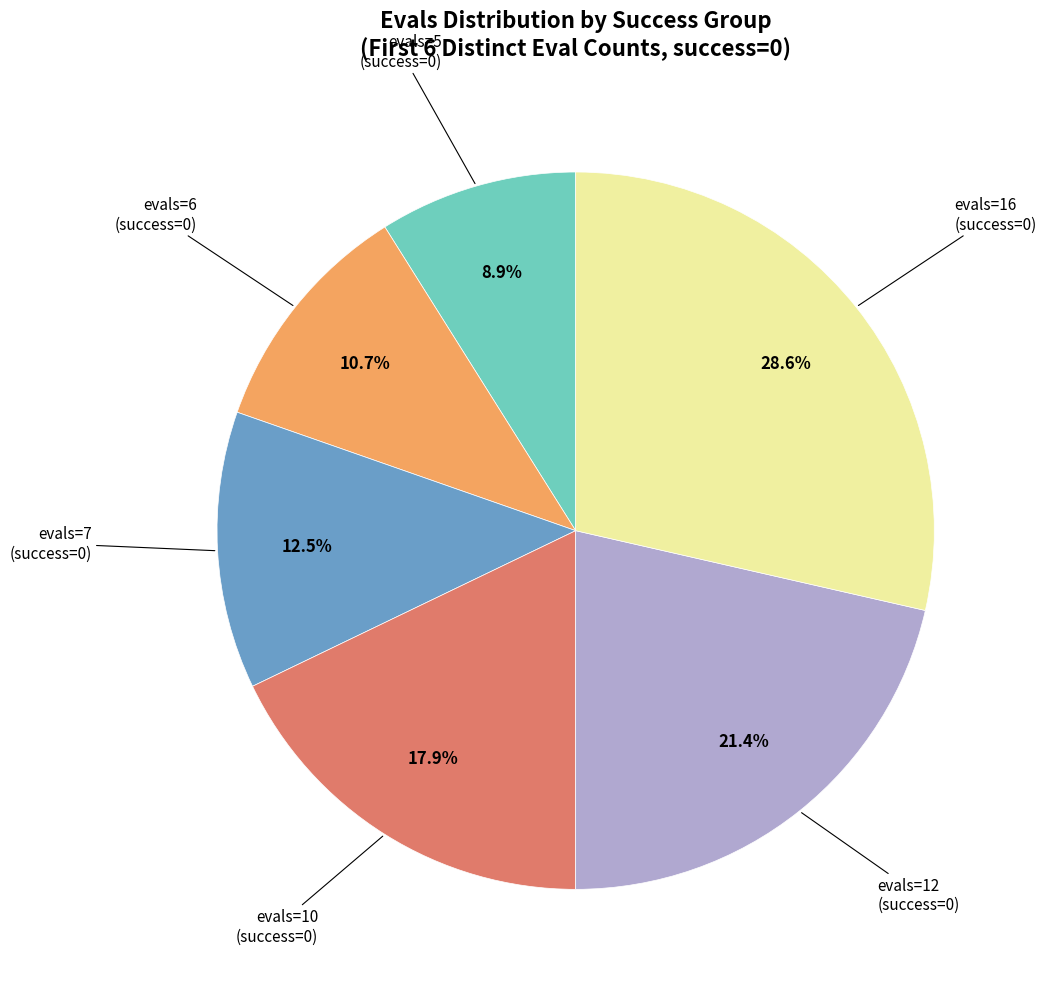

Does any single category account for the majority?

No